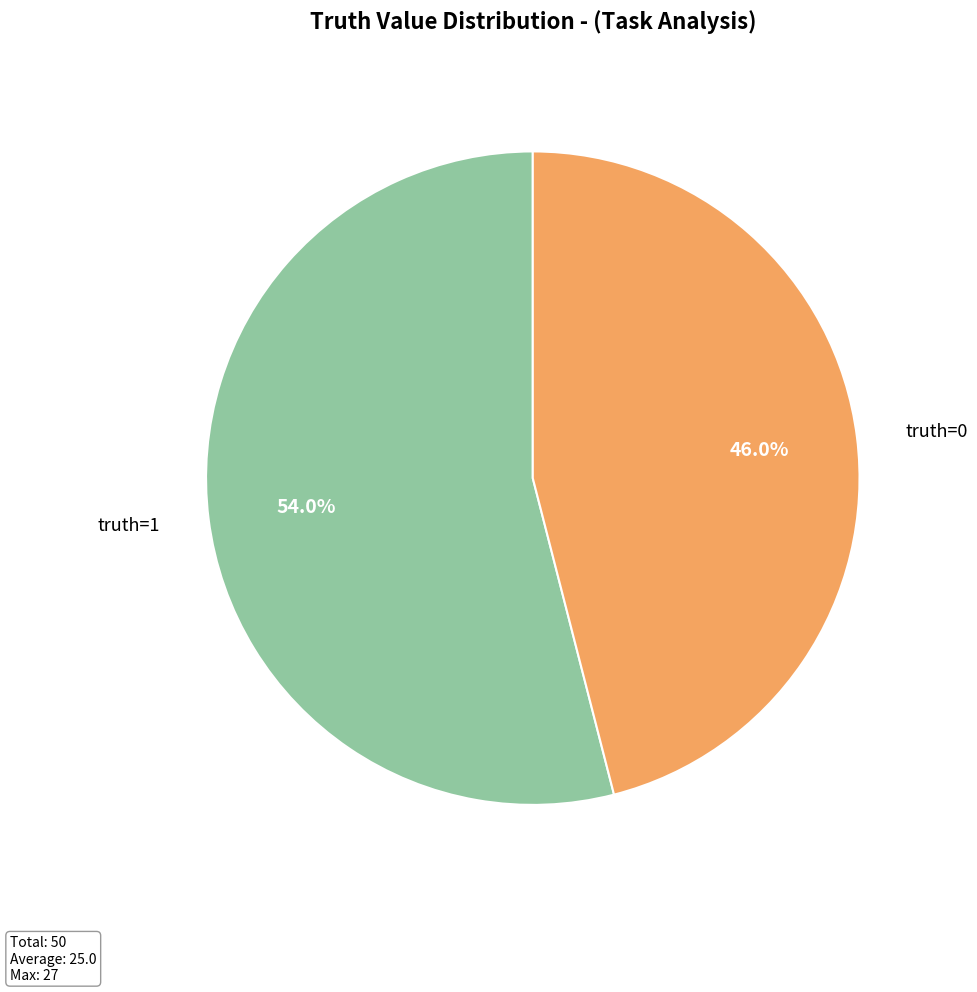

Rank the categories by value from highest to lowest.

truth=1, truth=0